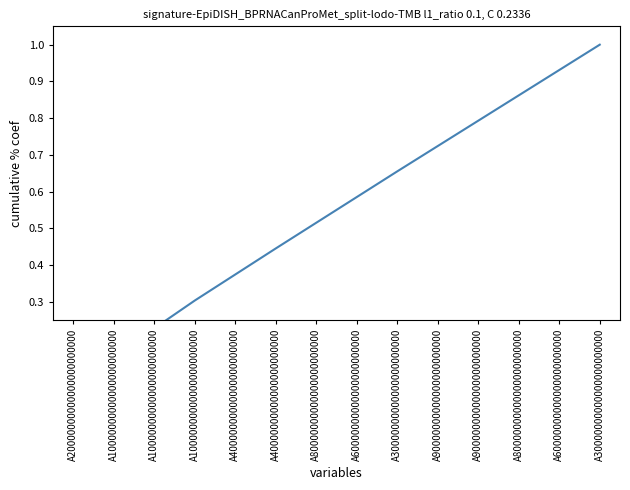

The value at A80000000000000000000000 is 0.4. True or false?

False